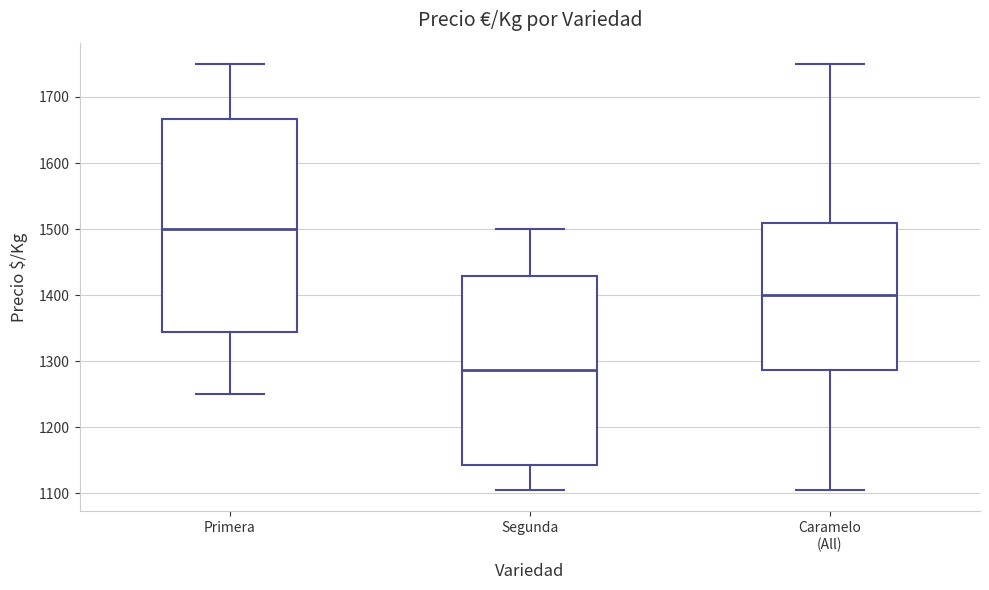

Reading left to right, read every box against the y-axis: the position of its median line, the range the box covers, and the ends of its whiskers. The values are not printed on the chart, so give them approximately, as read against the axis.

Primera: median 1500, box 1340 to 1670, whiskers 1250 to 1750
Segunda: median 1290, box 1140 to 1430, whiskers 1110 to 1500
Caramelo (All): median 1400, box 1290 to 1510, whiskers 1110 to 1750